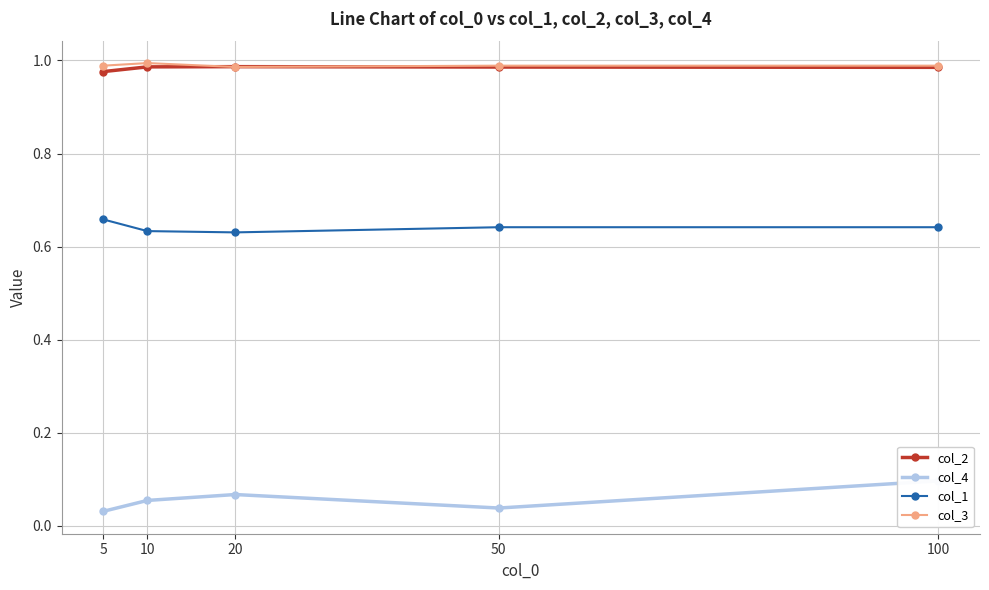

What is the sum of the col_2 values at 10 and 100?

2.0